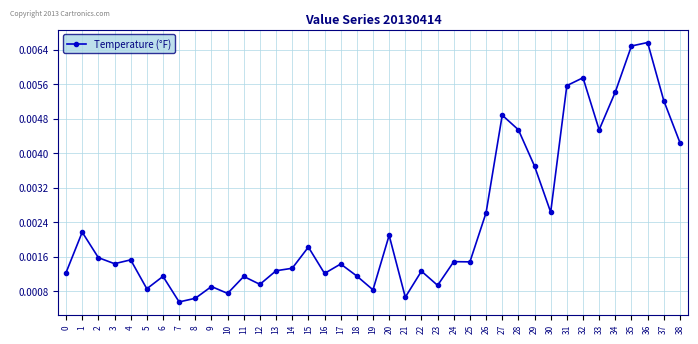

At which category does the data reach its first local valley?

3